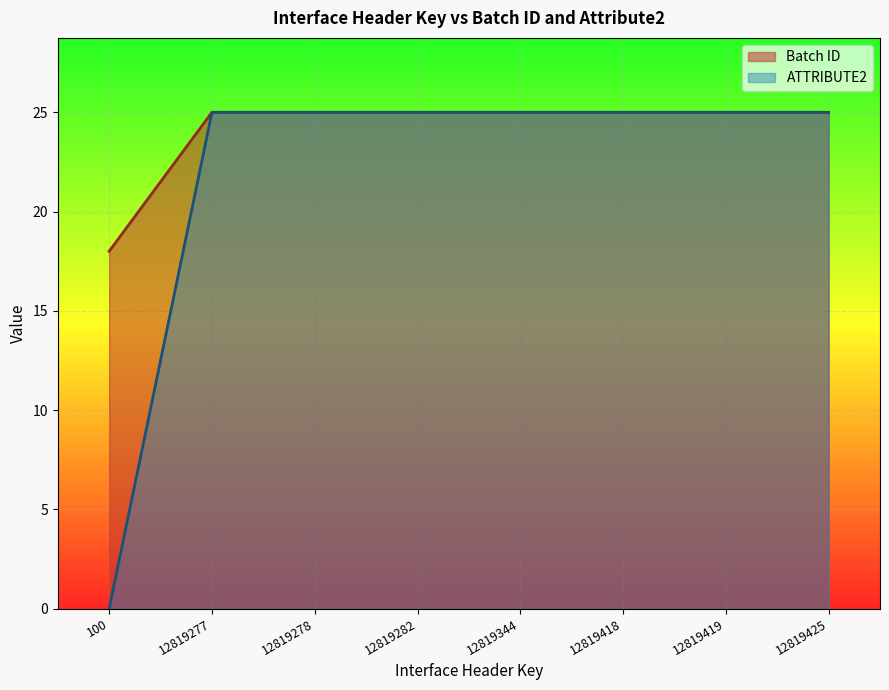

At which category is the sum across all series the highest?

12819425